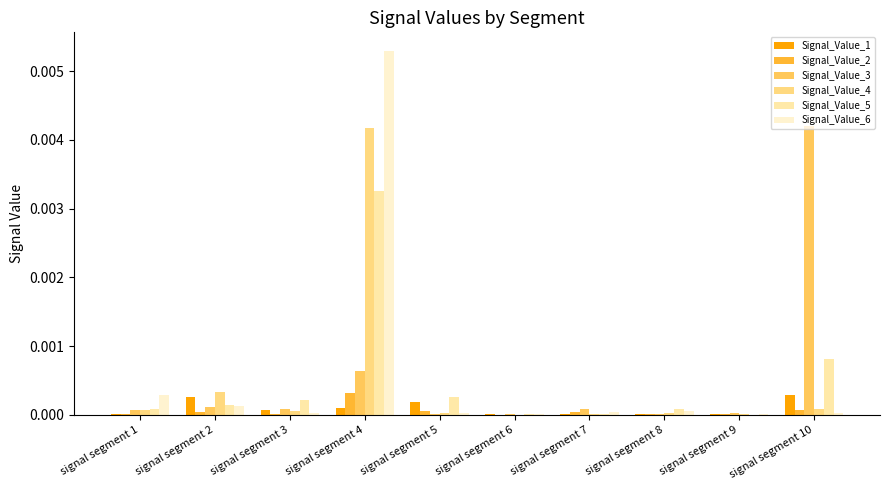

At which category is the sum across all series the highest?

signal segment 4